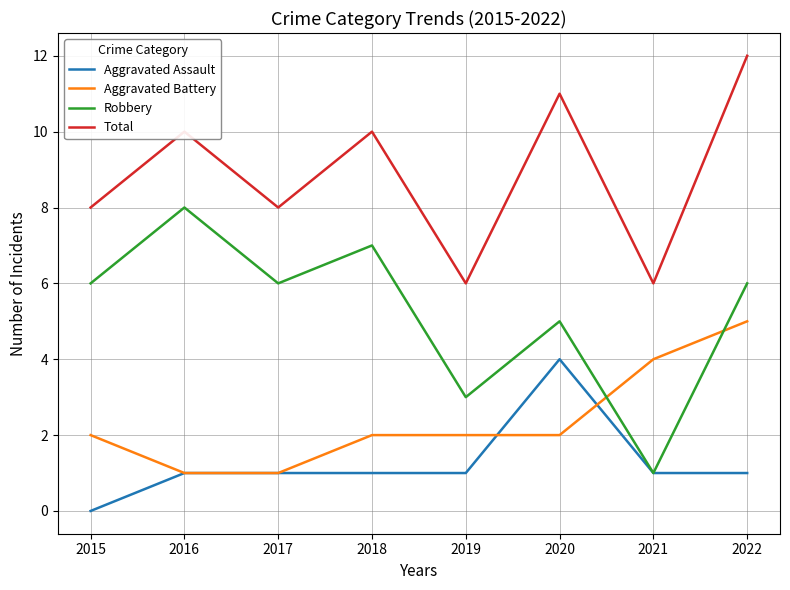

What is the total value across all series at 2018?

20